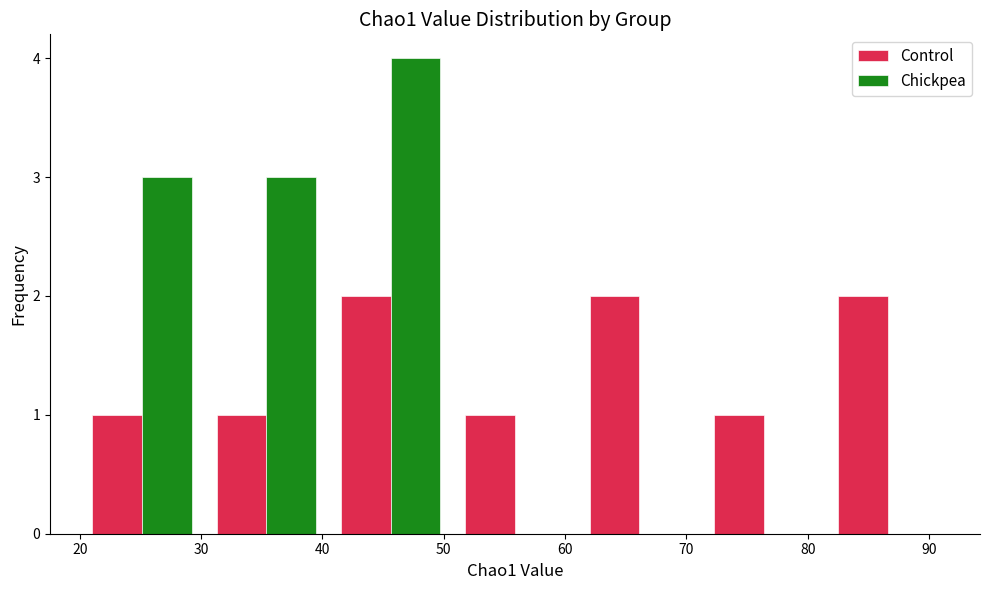

Reading left to right, list every range on the x-axis with the height of the bar of each series over it. Neither the bar edges nor the heights are printed on the chart, so give them approximately, as read against the axes.

20 to 30: Control=1	Chickpea=3
30 to 41: Control=1	Chickpea=3
41 to 51: Control=2	Chickpea=4
51 to 61: Control=1	Chickpea=0
61 to 71: Control=2	Chickpea=0
71 to 82: Control=1	Chickpea=0
82 to 92: Control=2	Chickpea=0